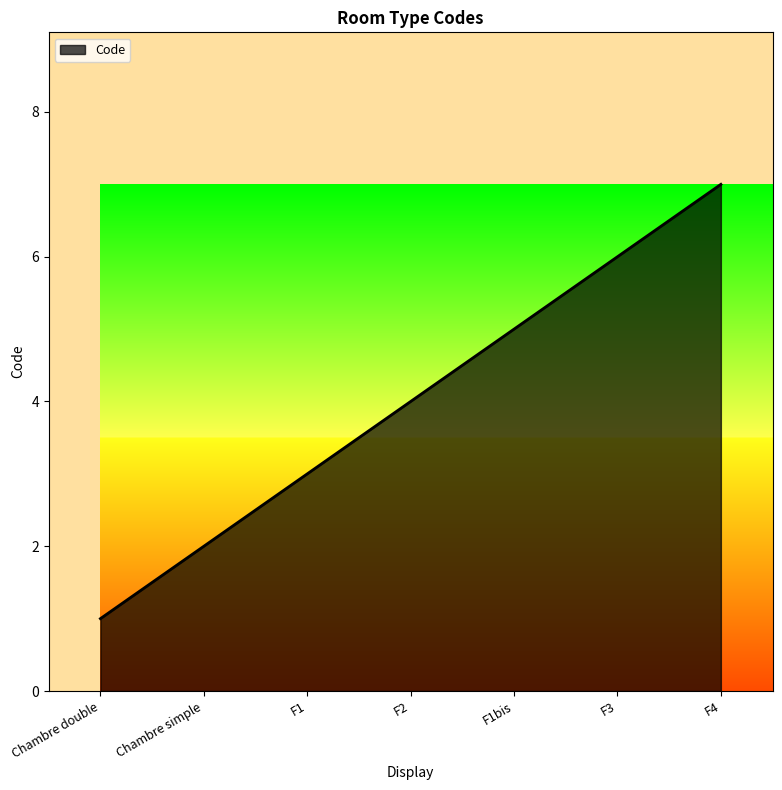

How many lines are shown in the chart?

1